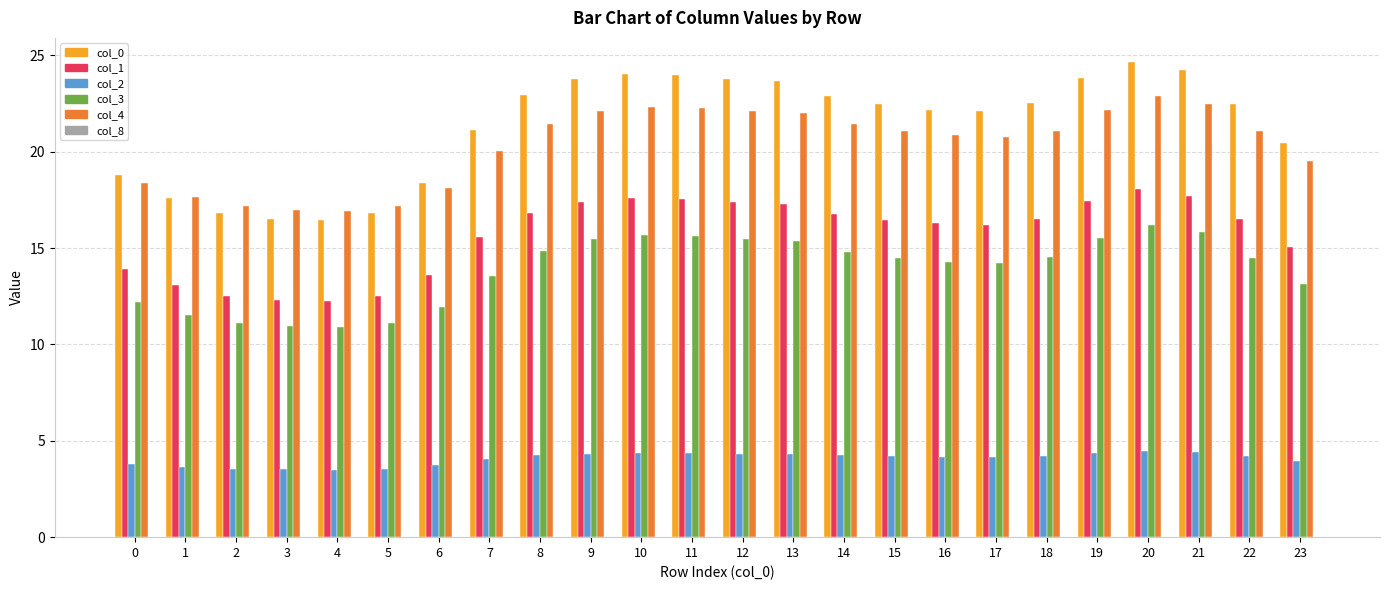

What is the total value across all series at 7?

74.3